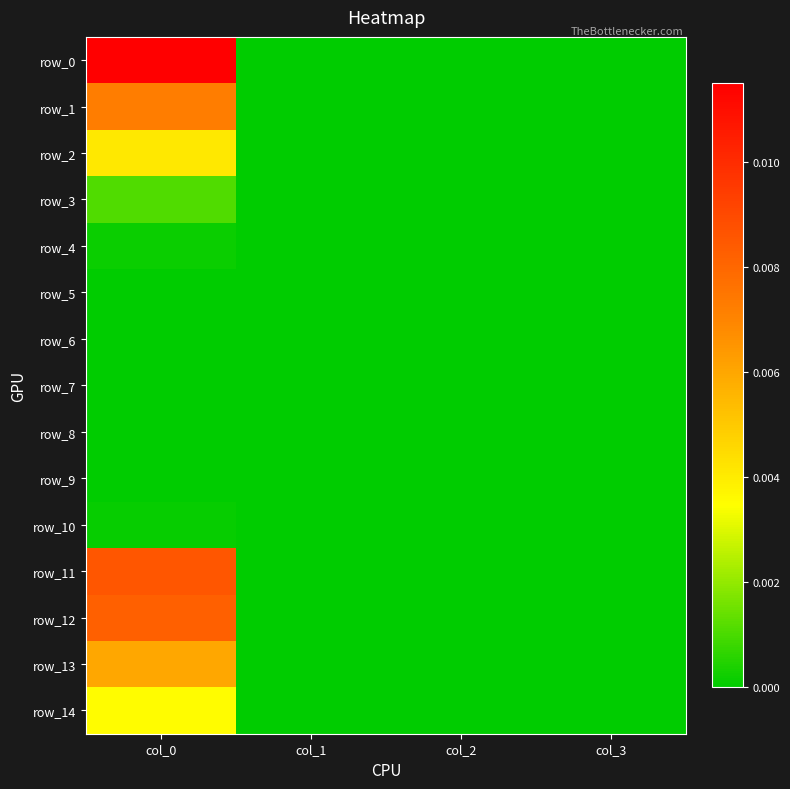

Rank the series by their maximum value, from highest to lowest.

row_0, row_11, row_12, row_1, row_13, row_2, row_14, row_3, row_4, row_10, row_5, row_6, row_7, row_8, row_9